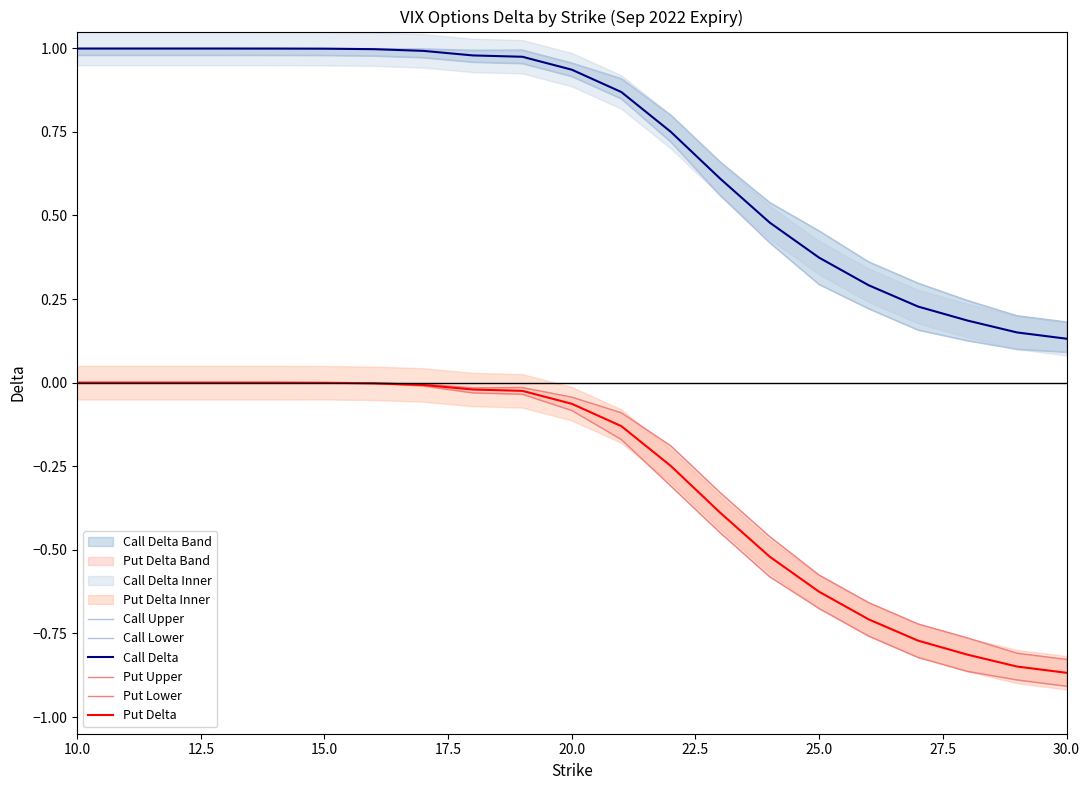

True or false: Put Delta and Call Delta cross at least once.

False